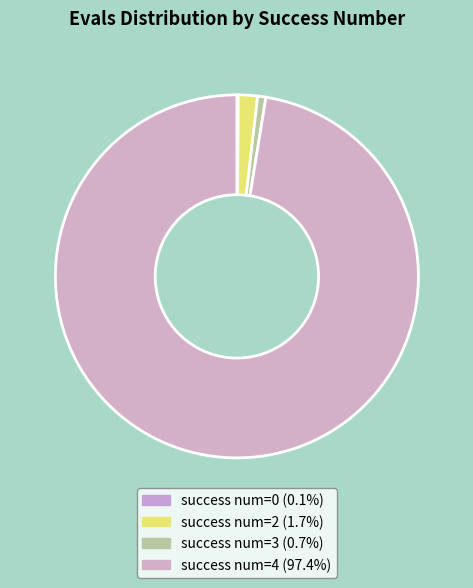

Which category has the biggest portion of the pie?

4